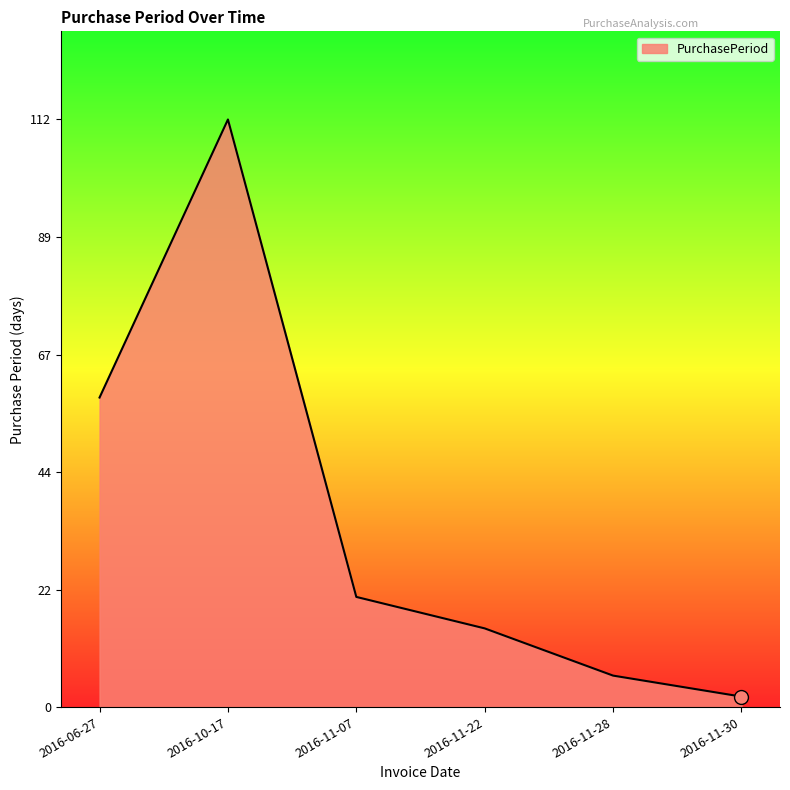

What is the change in value from 2016-10-17 to 2016-11-22?

-97